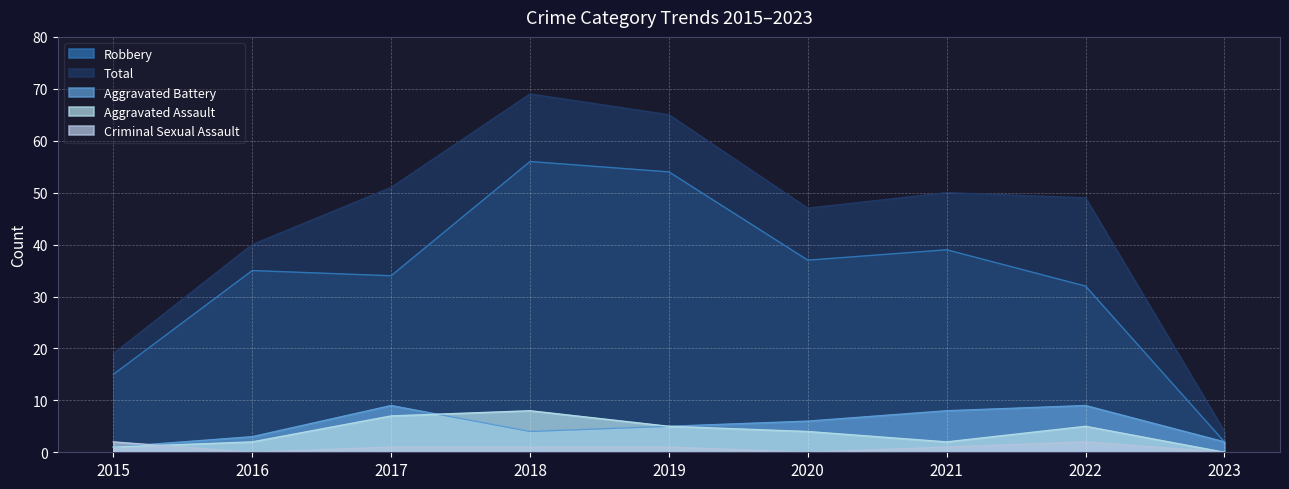

The value of Aggravated Battery at 2018 is 6. True or false?

False